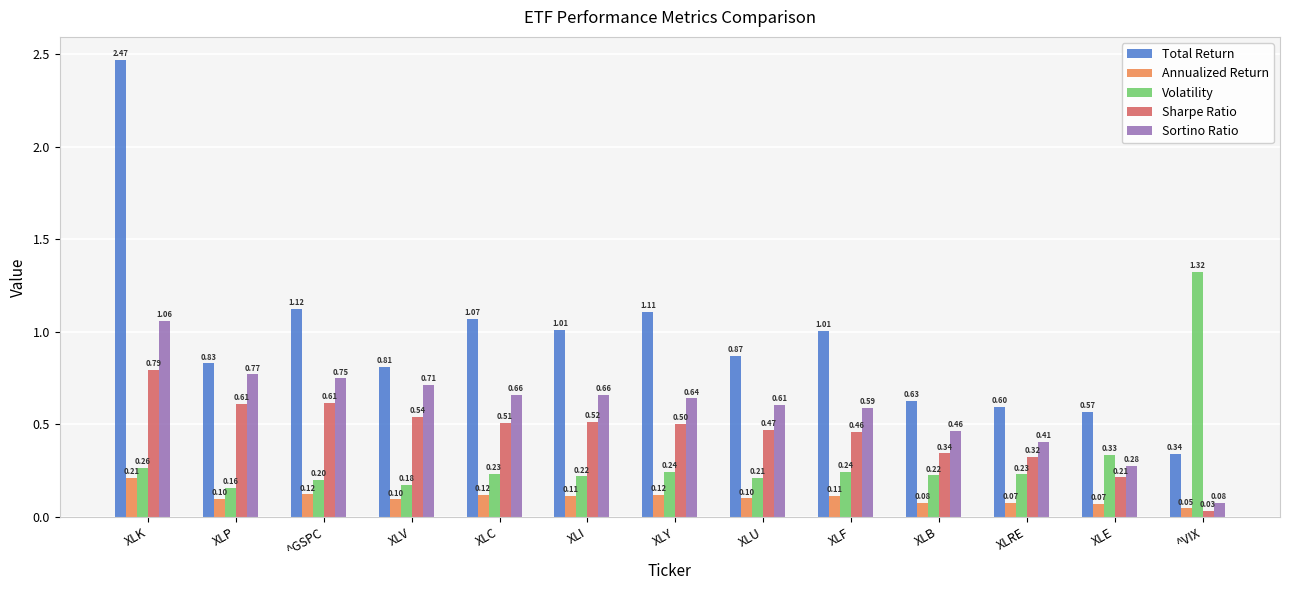

What position from the right is ^GSPC?

11